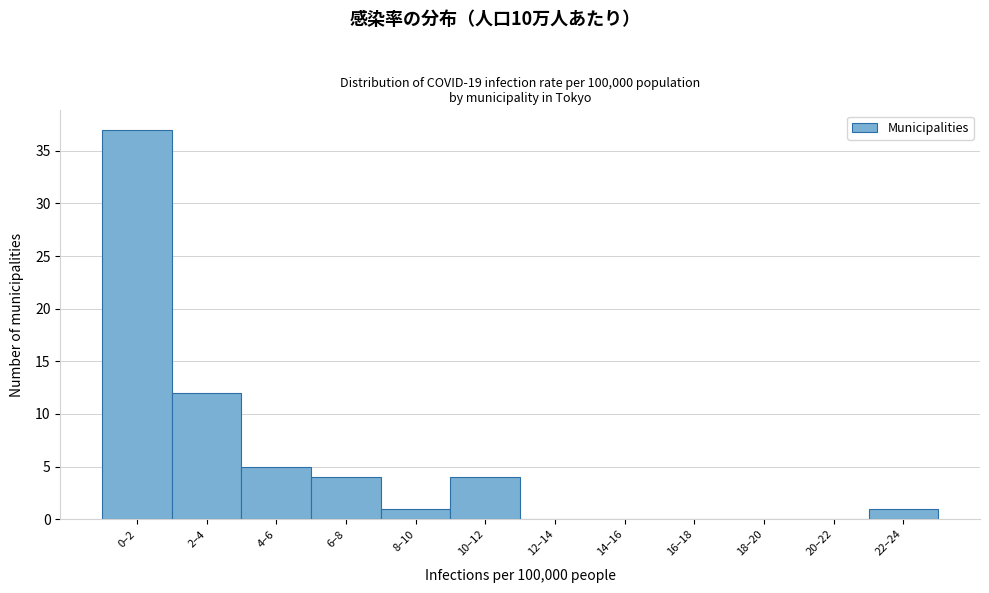

Reading left to right, transcribe all the data shown in this chart.

0–2=37	2–4=12	4–6=5	6–8=4	8–10=1	10–12=4	12–14=0	14–16=0	16–18=0	18–20=0	20–22=0	22–24=1